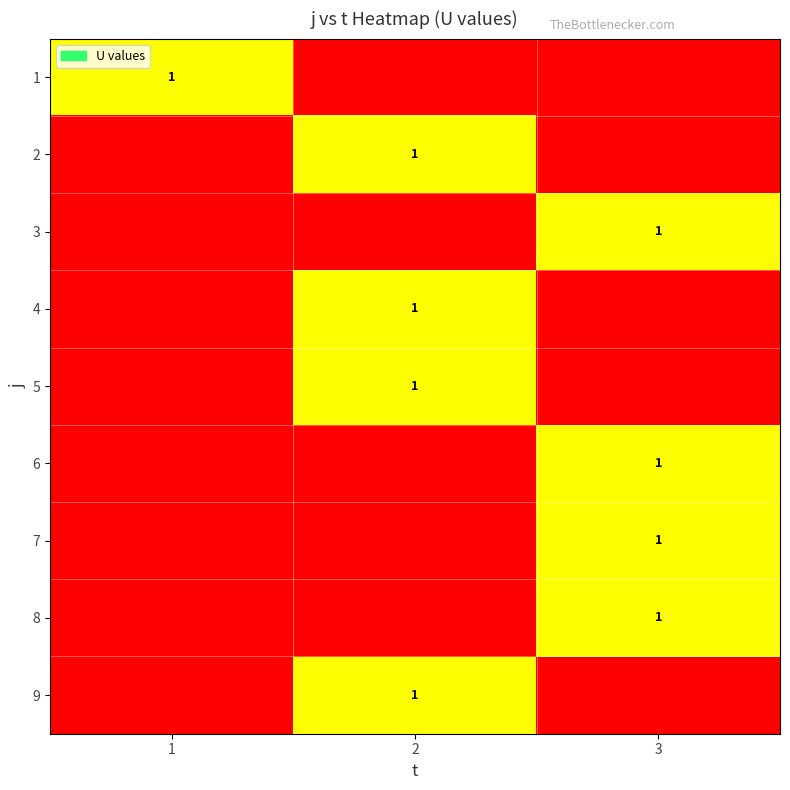

Is it true that 1 equals 2 at 1?

False